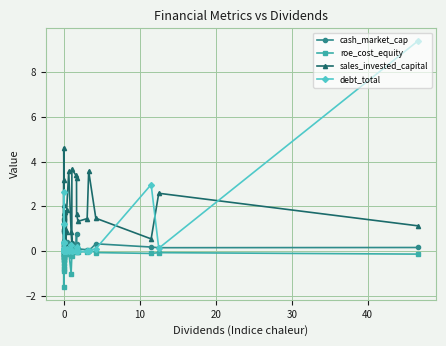

True or false: roe_cost_equity has more than 2 points higher than both neighbors.

True